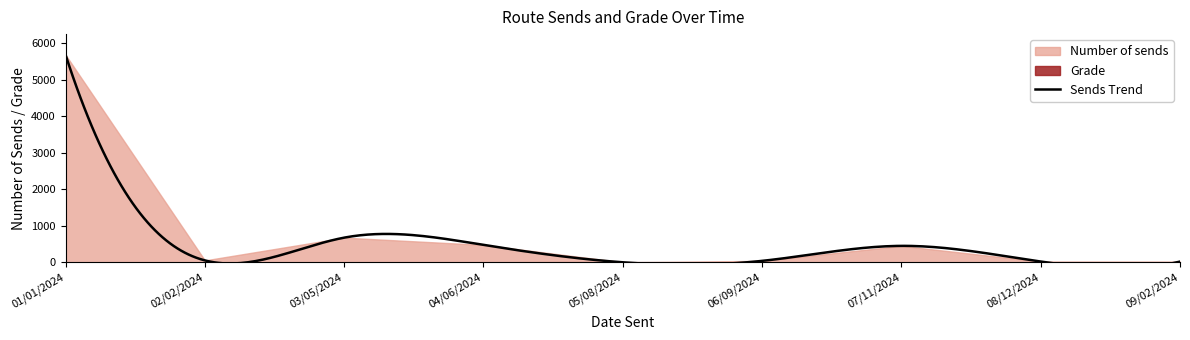

True or false: Number of sends and Grade intersect in this chart.

True